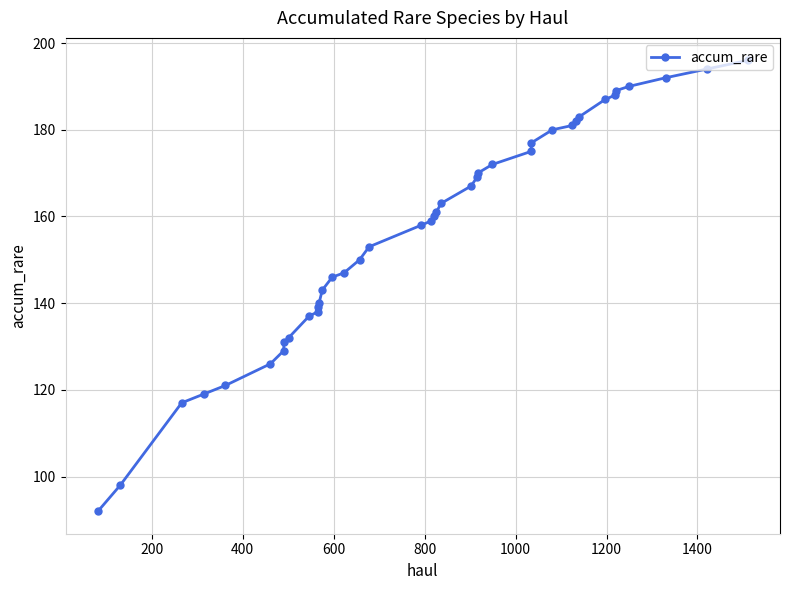

What is the smallest value displayed?

92